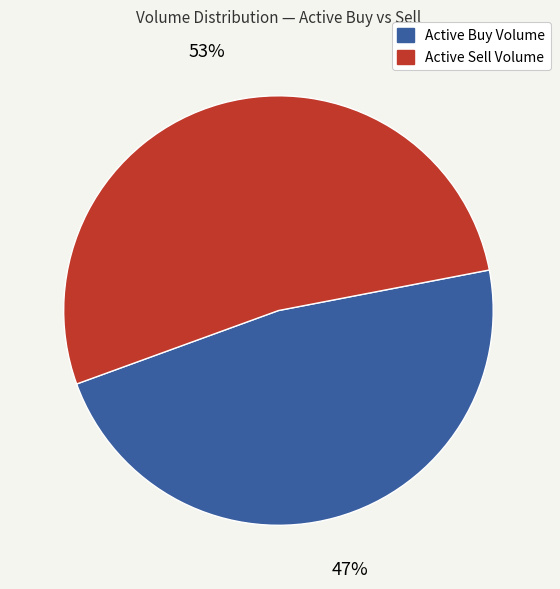

To the nearest percent, what is the average slice percentage?

50%